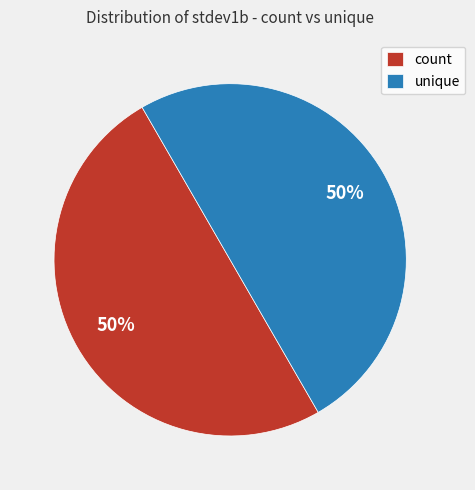

What is the ratio of the value at unique to the value at count?

1.0